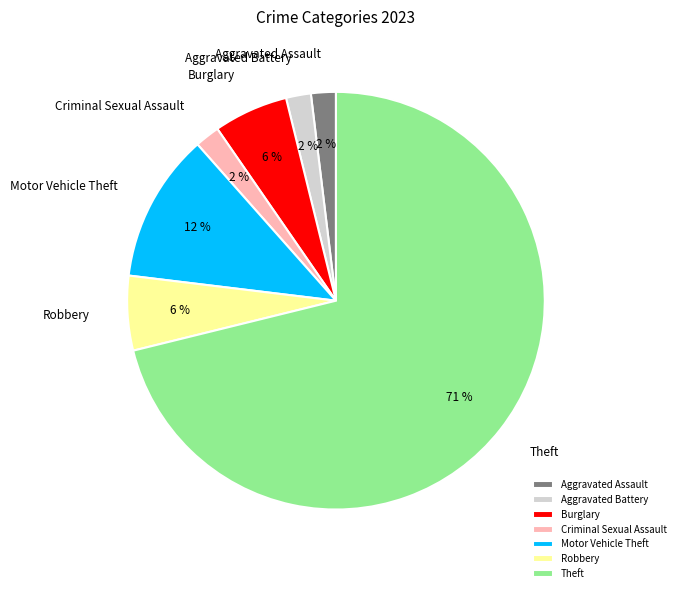

Count the number of slices in the pie.

7